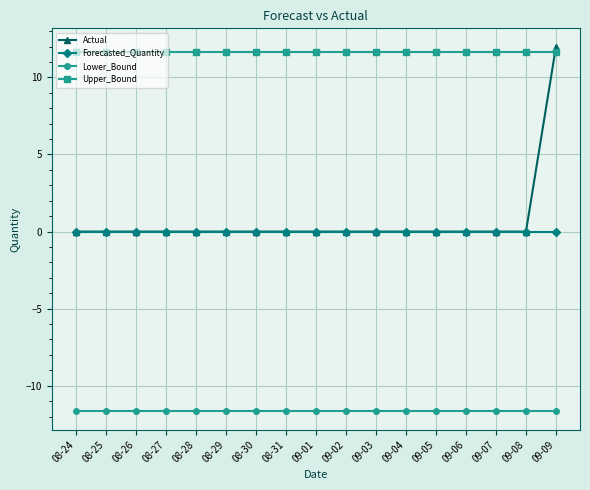

What is the label of the 10th point from the right?

08-31